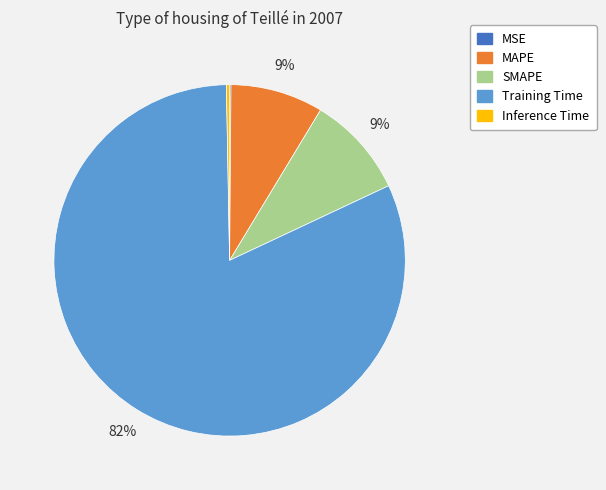

Is it true that MAPE is 1% of the pie?

False